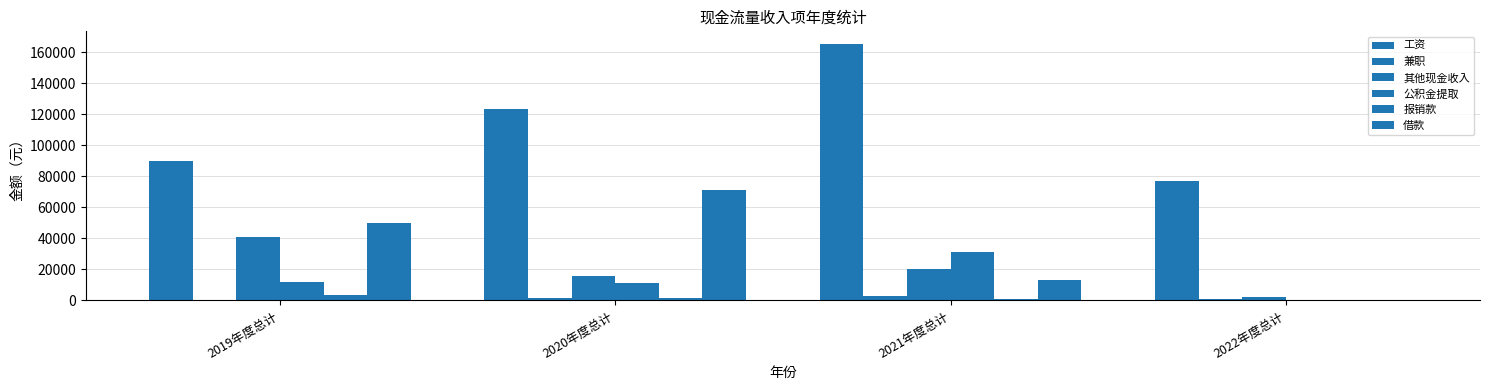

How many values in 公积金提取 are above zero?

3